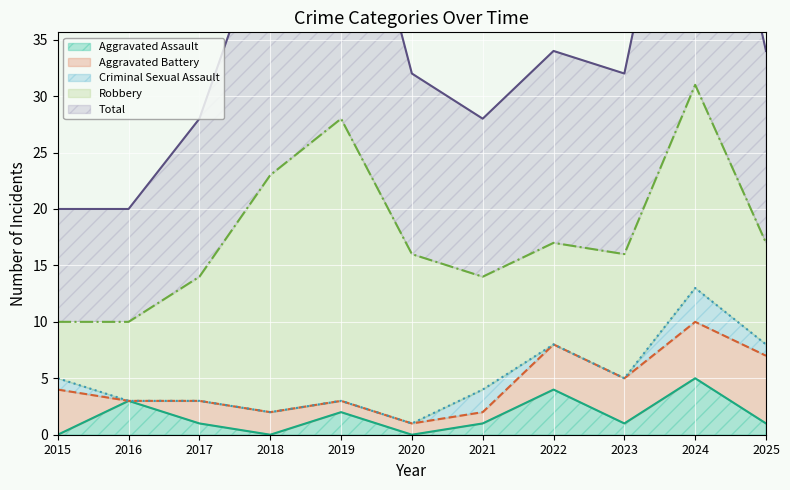

What is the maximum value for Aggravated Assault?

5